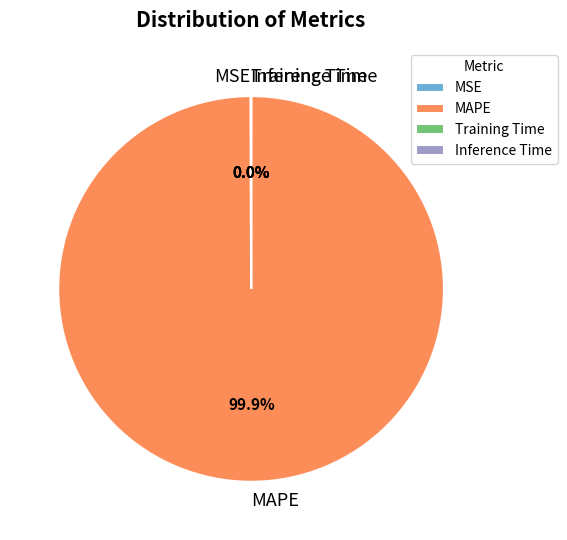

Which slice is the largest?

MAPE